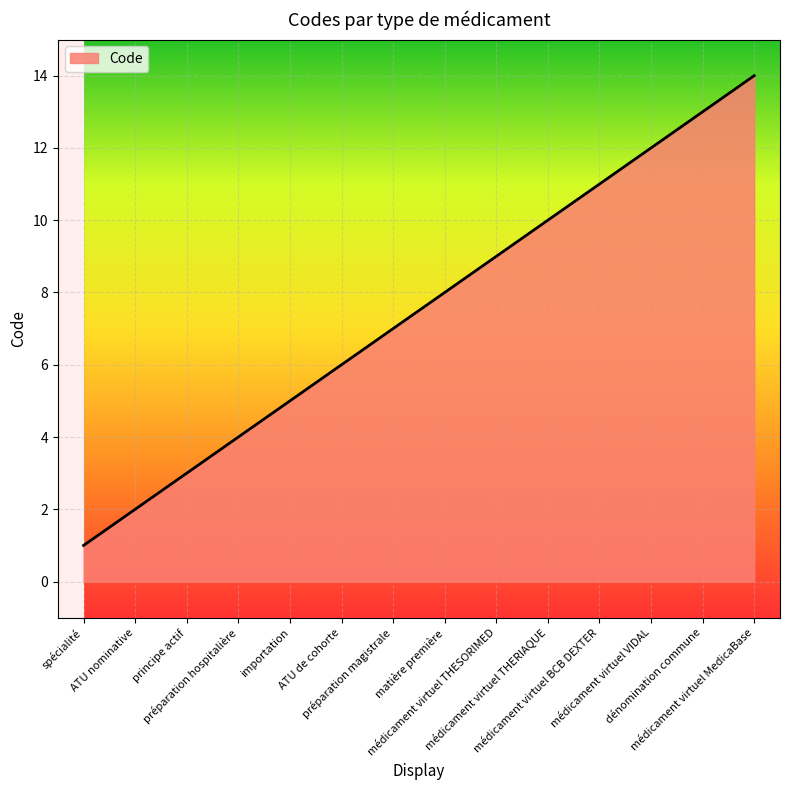

What is the greatest value displayed?

14